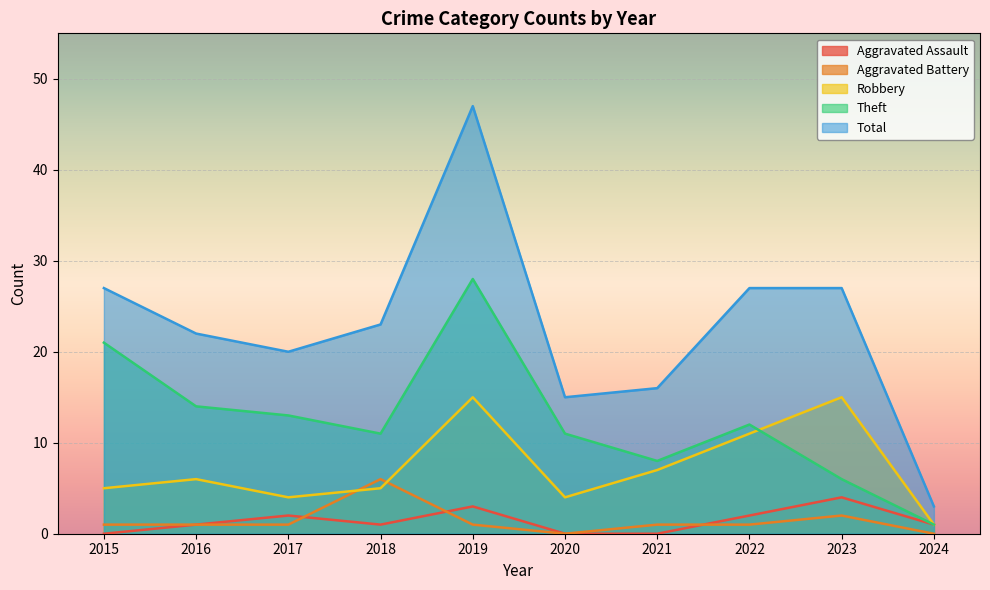

Which series has the widest spread of values?

Total